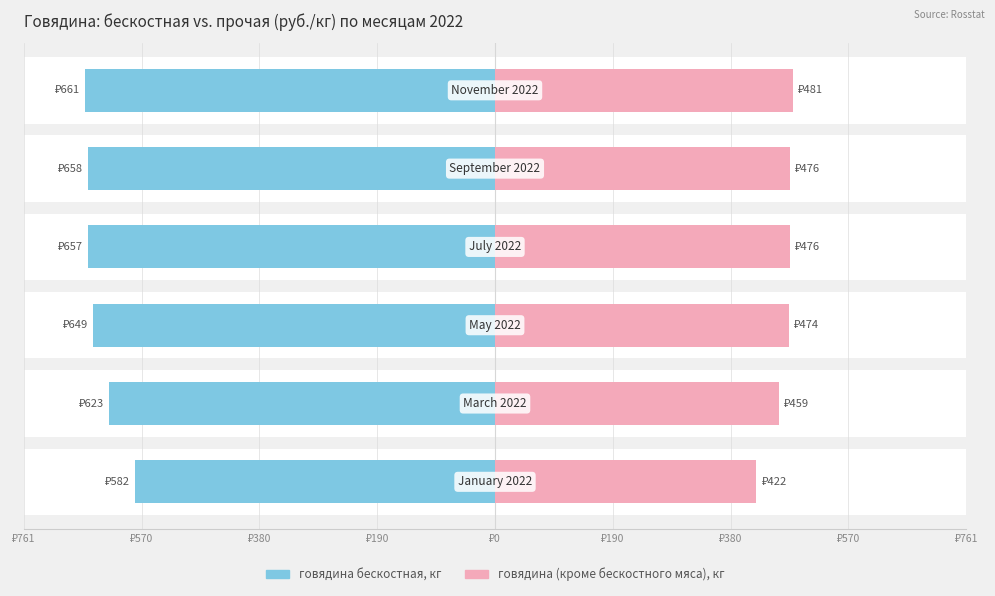

The value of говядина бескостная, кг at ₽761 is -783.1. True or false?

False